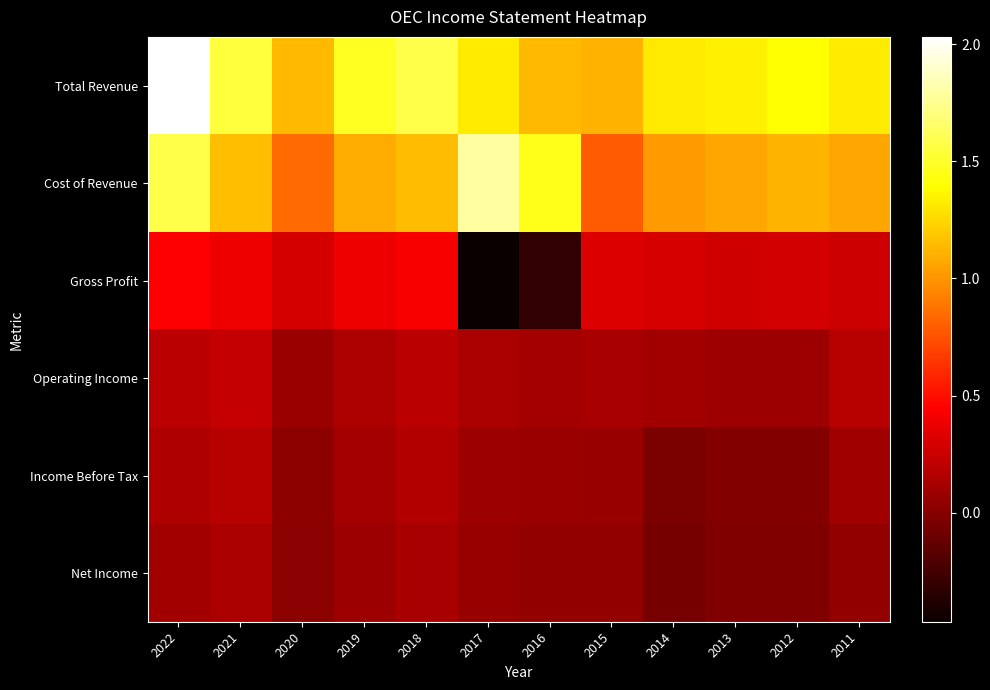

Reading left to right, list all the values displayed in this chart.

Total Revenue: 2022=2030900	2021=1546800	2020=1136400	2019=1476400	2018=1578200	2017=1328300	2016=1139300	2015=1111800	2014=1318400	2013=1339600	2012=1397500	2011=1325700
Cost of Revenue: 2022=1582100	2021=1160200	2020=844000	2019=1086600	2018=1148200	2017=1793100	2016=1456600	2015=791500	2014=1017300	2013=1070800	2012=1116000	2011=1066700
Gross Profit: 2022=448800	2021=386600	2020=292300	2019=389700	2018=430000	2017=-464800	2016=-317300	2015=320300	2014=301100	2013=268800	2012=281600	2011=259000
Operating Income: 2022=197100	2021=228500	2020=74400	2019=147200	2018=196300	2017=137900	2016=116800	2015=122400	2014=104300	2013=83800	2012=87700	2011=179900
Income Before Tax: 2022=157200	2021=185700	2020=25800	2019=119600	2018=167700	2017=84000	2016=73400	2015=66700	2014=-38500	2013=-11400	2012=-9800	2011=100400
Net Income: 2022=106200	2021=134000	2020=18200	2019=86900	2018=121300	2017=64900	2016=49500	2015=42900	2014=-55900	2013=-19000	2012=-18700	2011=47700